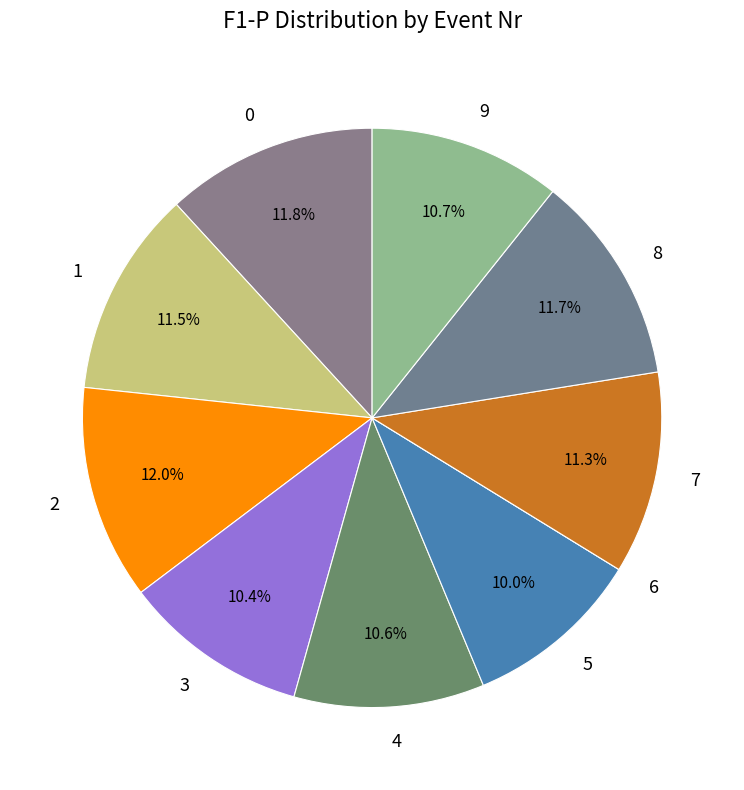

Does any single category account for the majority?

No